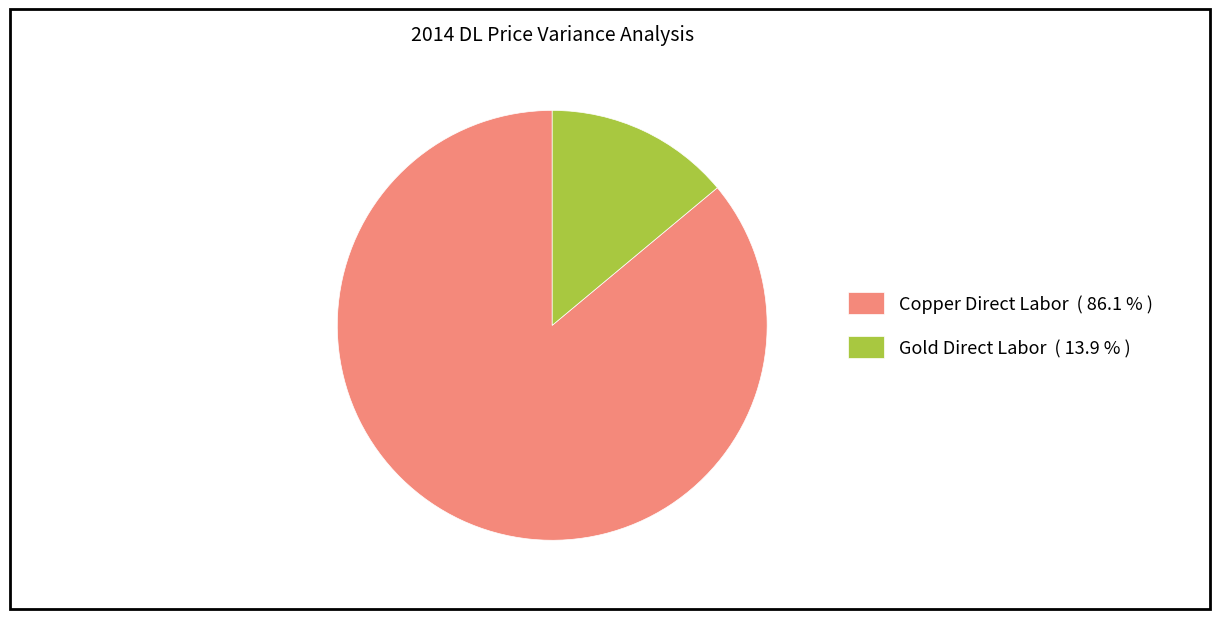

Is there any slice that represents more than half of the pie?

Yes